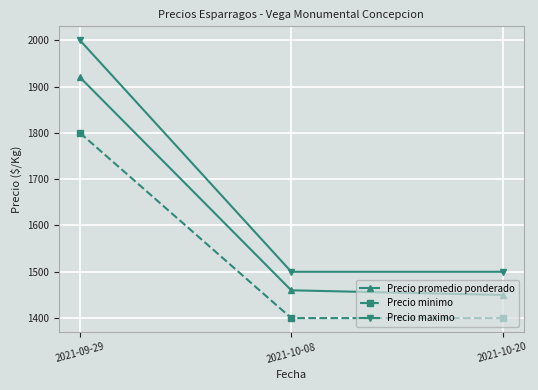

Which series has the widest spread of values?

Precio maximo